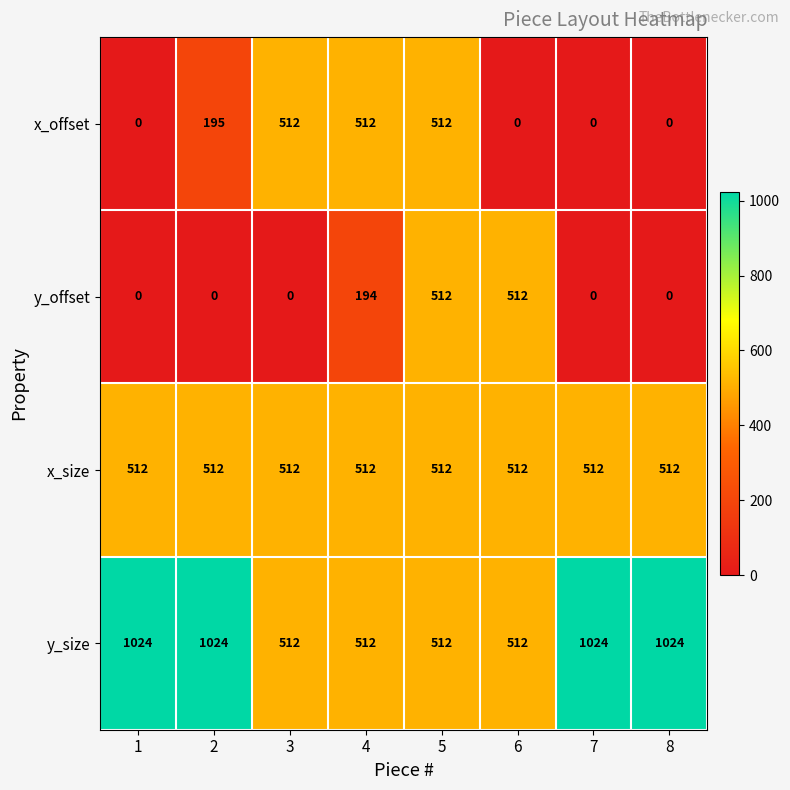

Which series has the largest total across all categories?

y_size